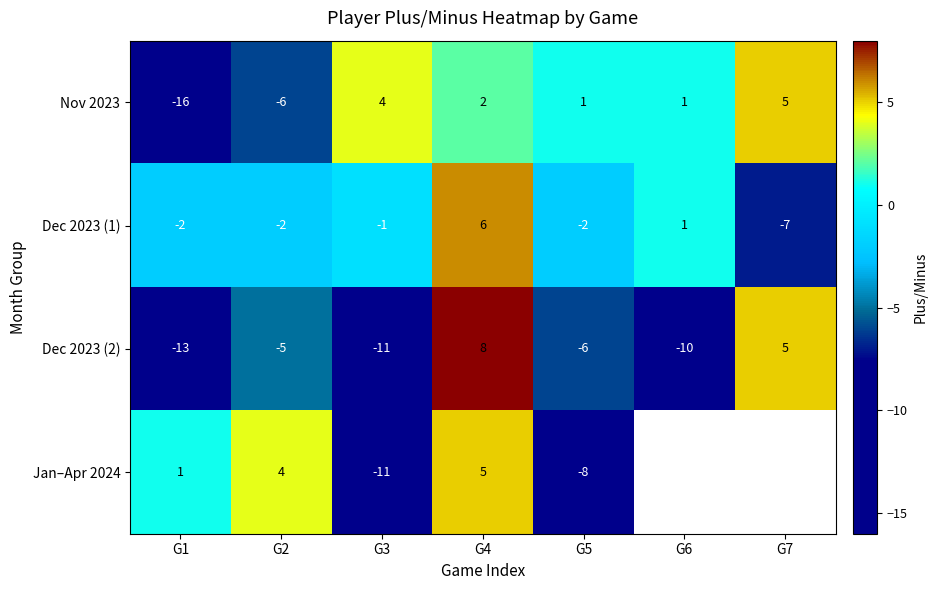

Rank the series at G1 from highest to lowest value.

Jan–Apr 2024, Dec 2023 (1), Dec 2023 (2), Nov 2023